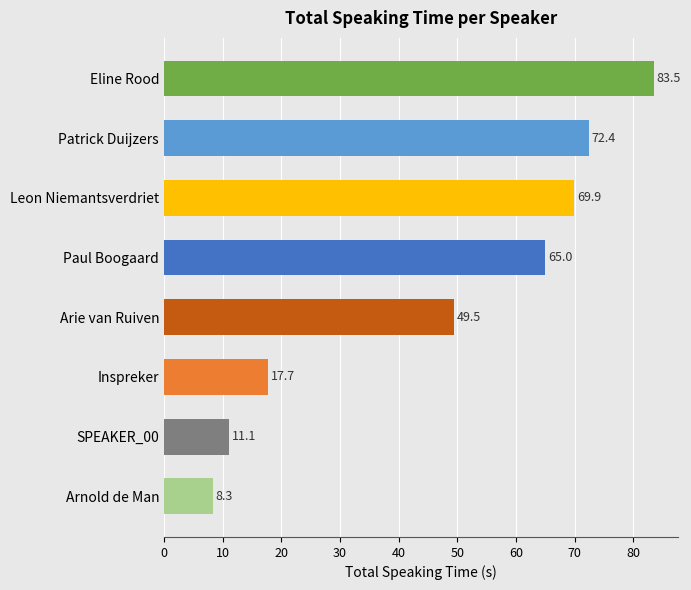

Between SPEAKER_00 and Paul Boogaard, which is larger?

Paul Boogaard